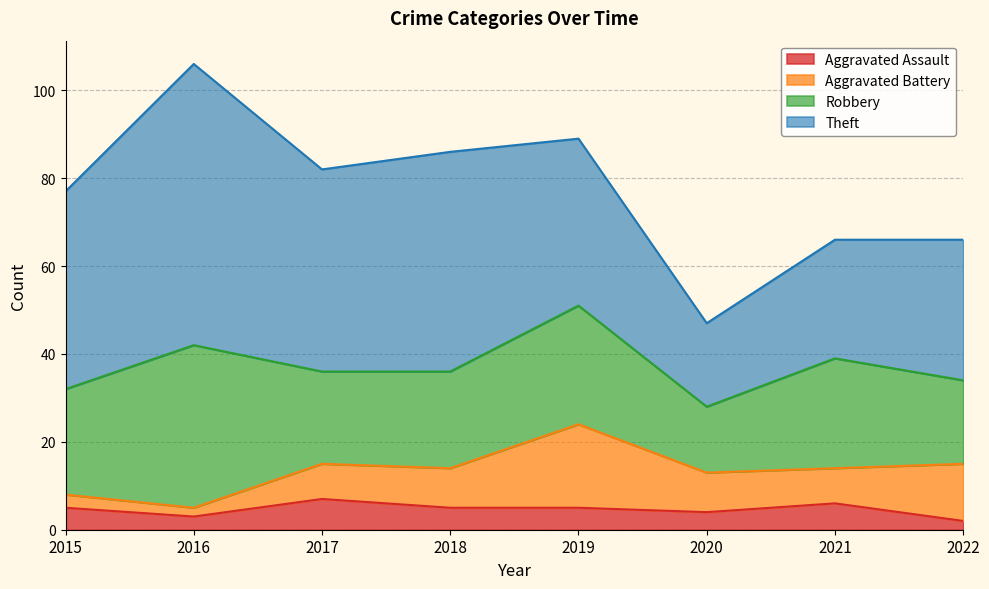

What is the minimum value for Theft?

19